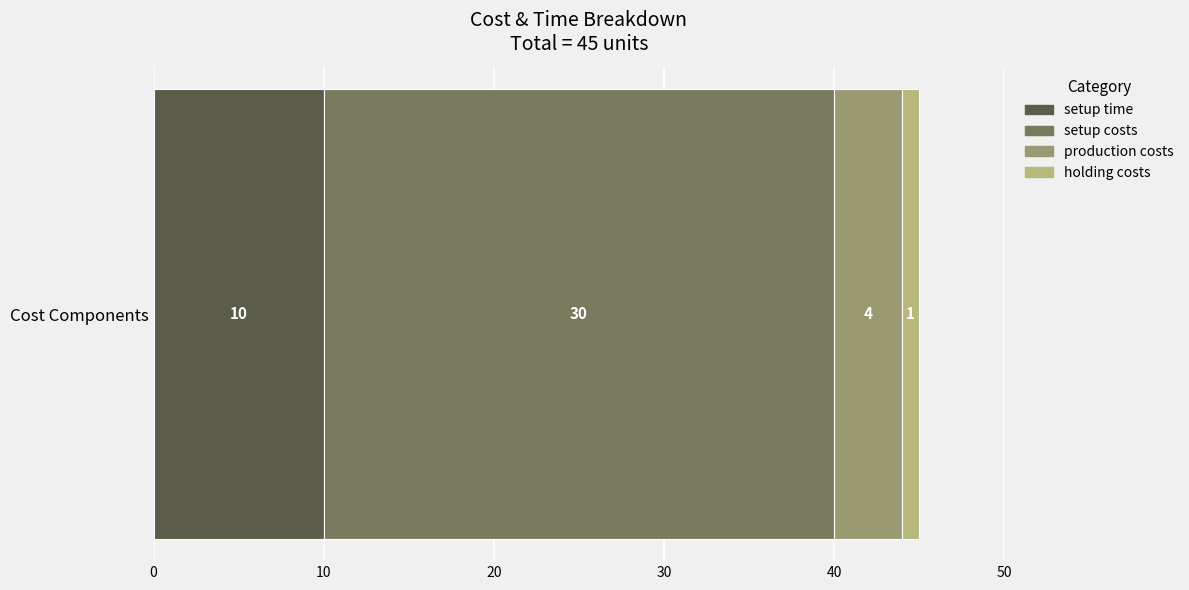

The setup time series shows 3 at Cost Components. True or false?

False